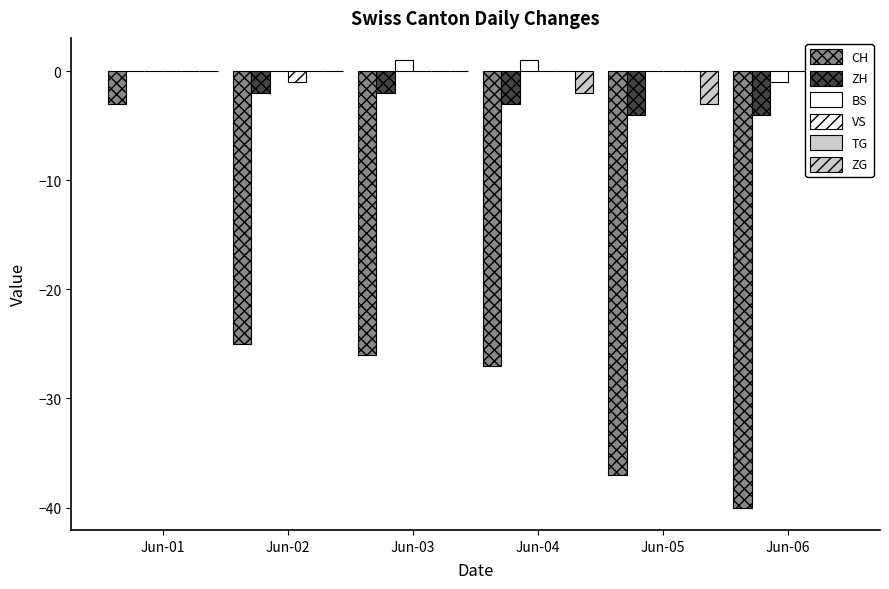

Which series has the largest total across all categories?

BS